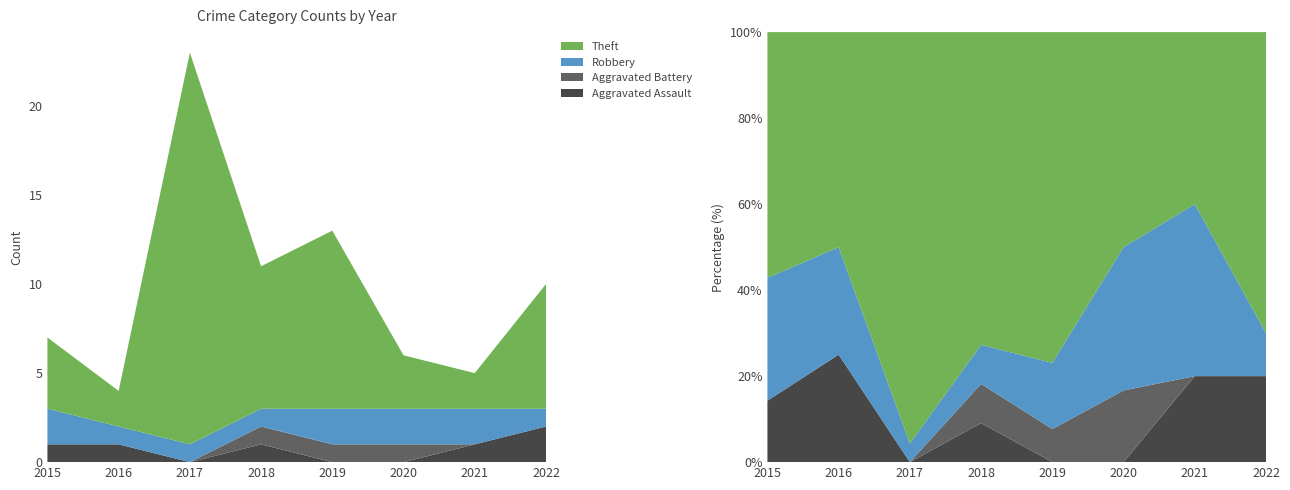

Reading right to left, transcribe all the data shown in this chart.

Aggravated Assault: 2022=2	2021=1	2020=0	2019=0	2018=1	2017=0	2016=1	2015=1
Aggravated Battery: 2022=0	2021=0	2020=1	2019=1	2018=1	2017=0	2016=0	2015=0
Robbery: 2022=1	2021=2	2020=2	2019=2	2018=1	2017=1	2016=1	2015=2
Theft: 2022=7	2021=2	2020=3	2019=10	2018=8	2017=22	2016=2	2015=4